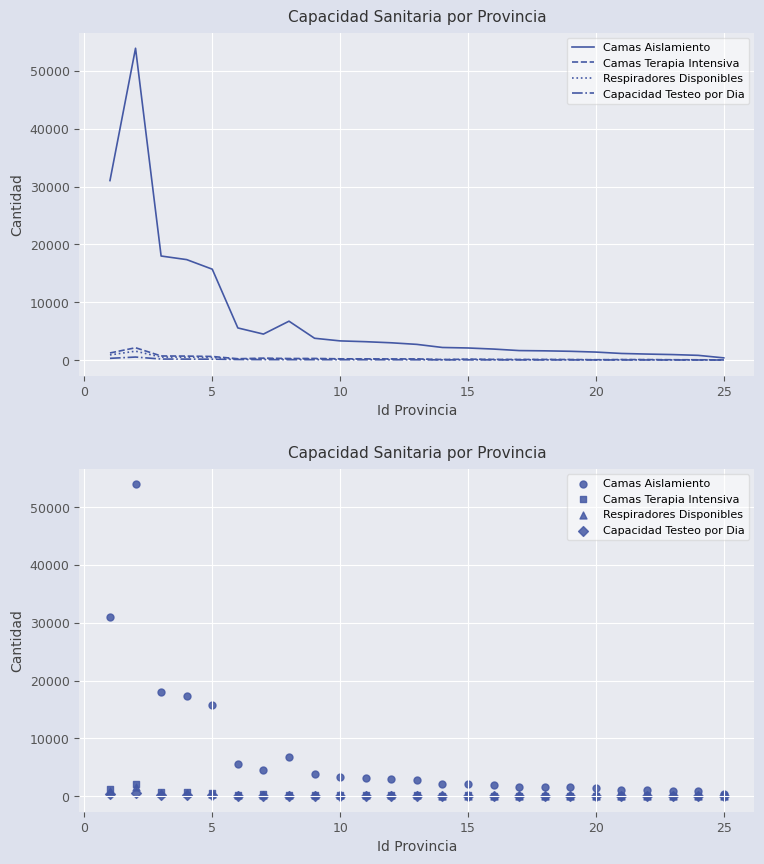

Which series reaches the minimum Y coordinate?

Capacidad Testeo por Dia